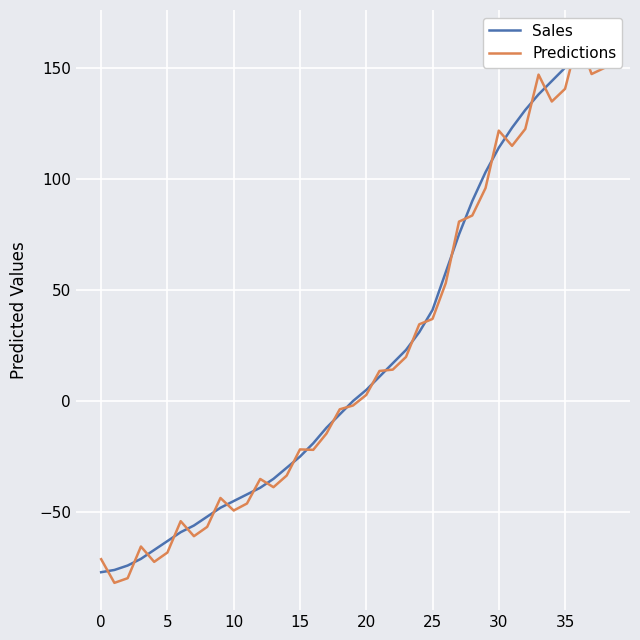

What is the minimum value shown in the chart?

-81.8